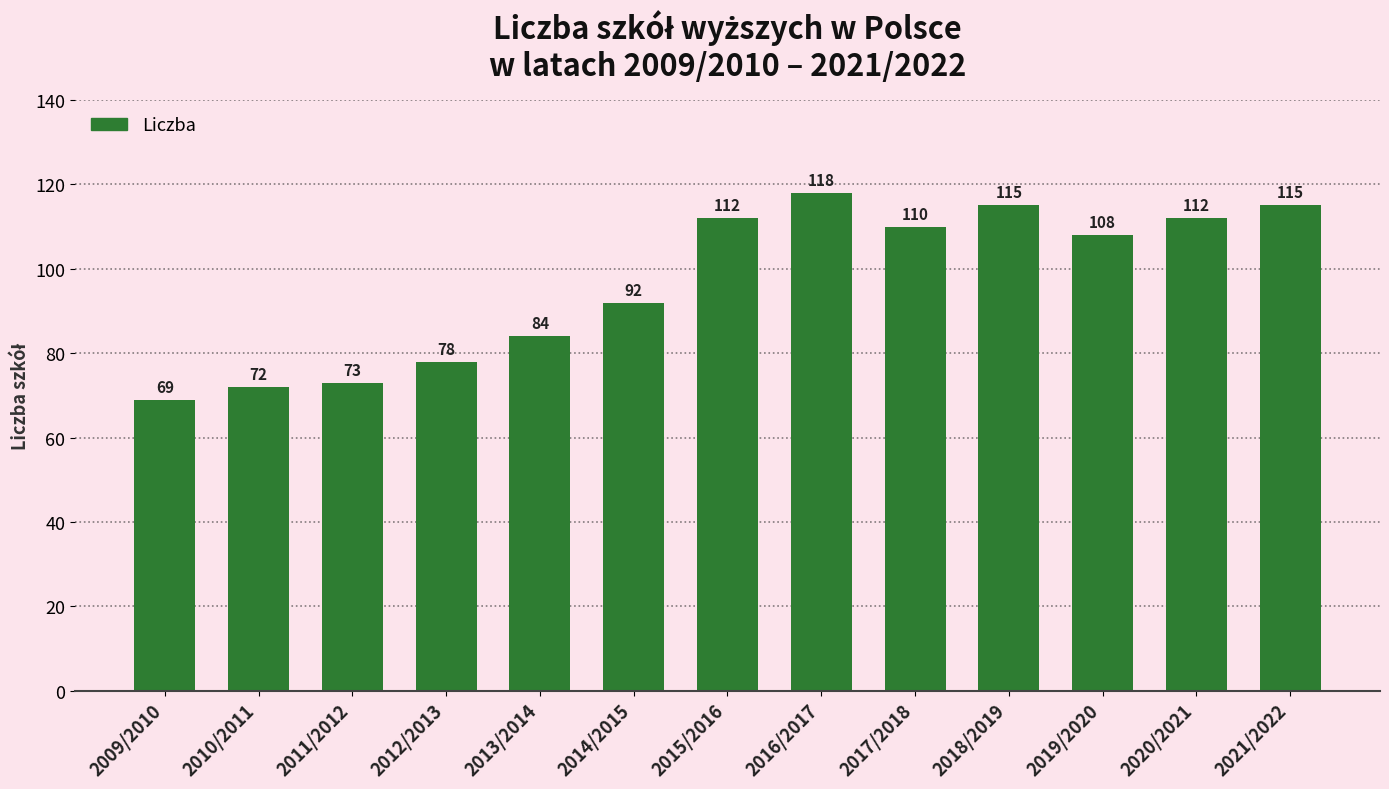

What is the ratio of the value at 2016/2017 to the value at 2018/2019?

1.0